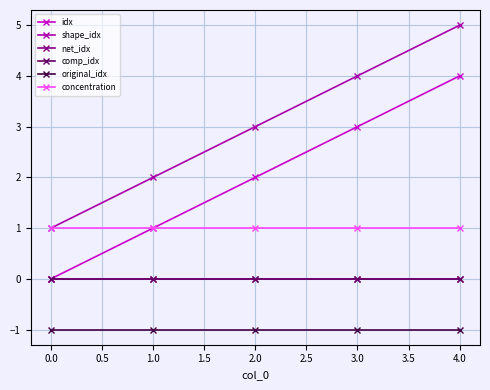

Does the chart have visible grid lines?

Yes